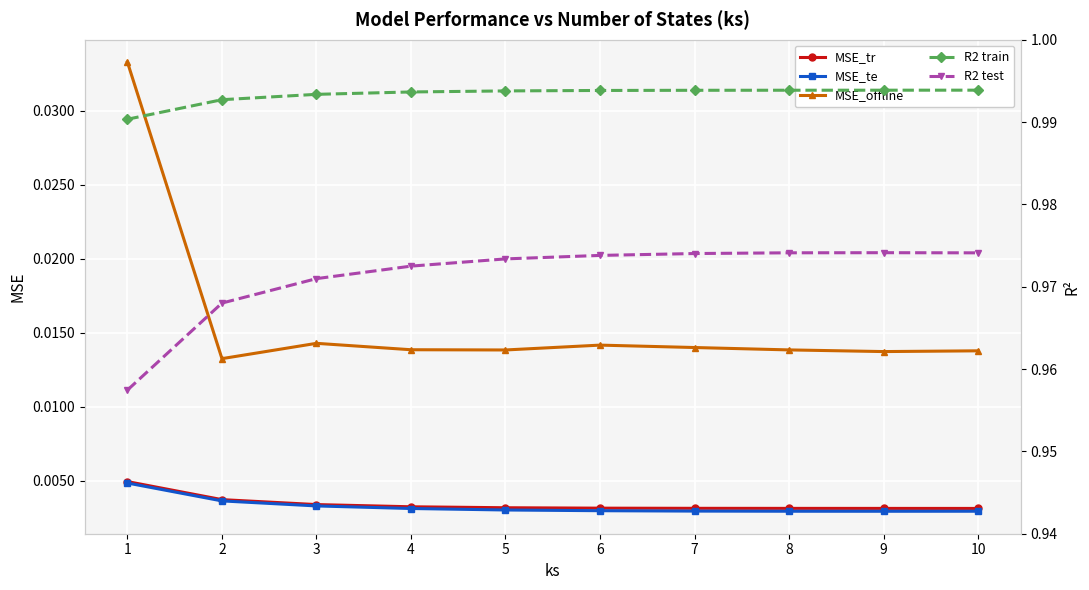

Is the value of MSE_tr at 3 greater than the value of MSE_offline at 9?

No